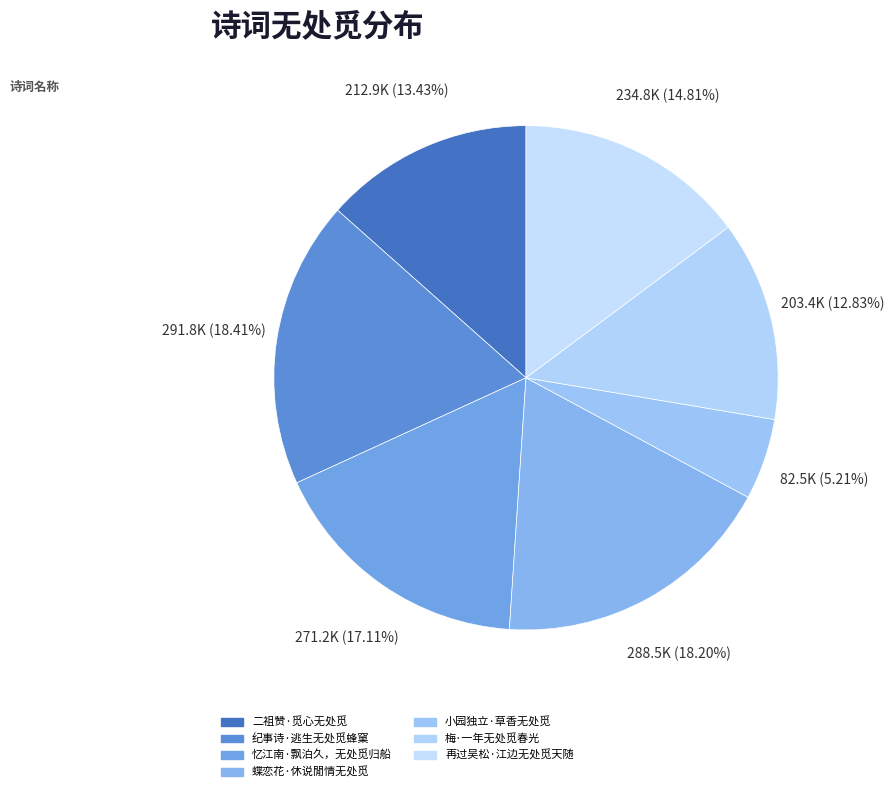

Count the number of slices in the pie.

7